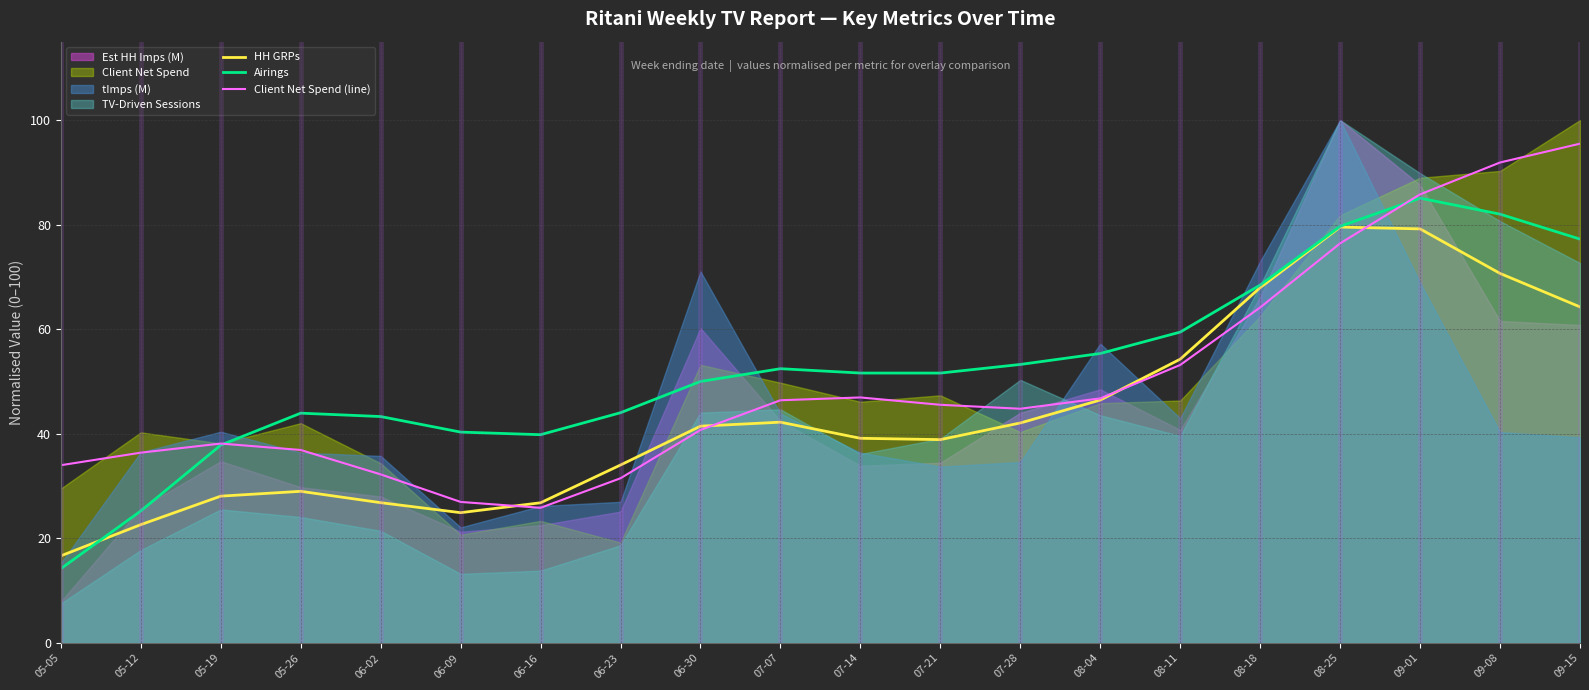

What is the difference between the second highest and second lowest values in the Client Net Spend (line) series?

64.9